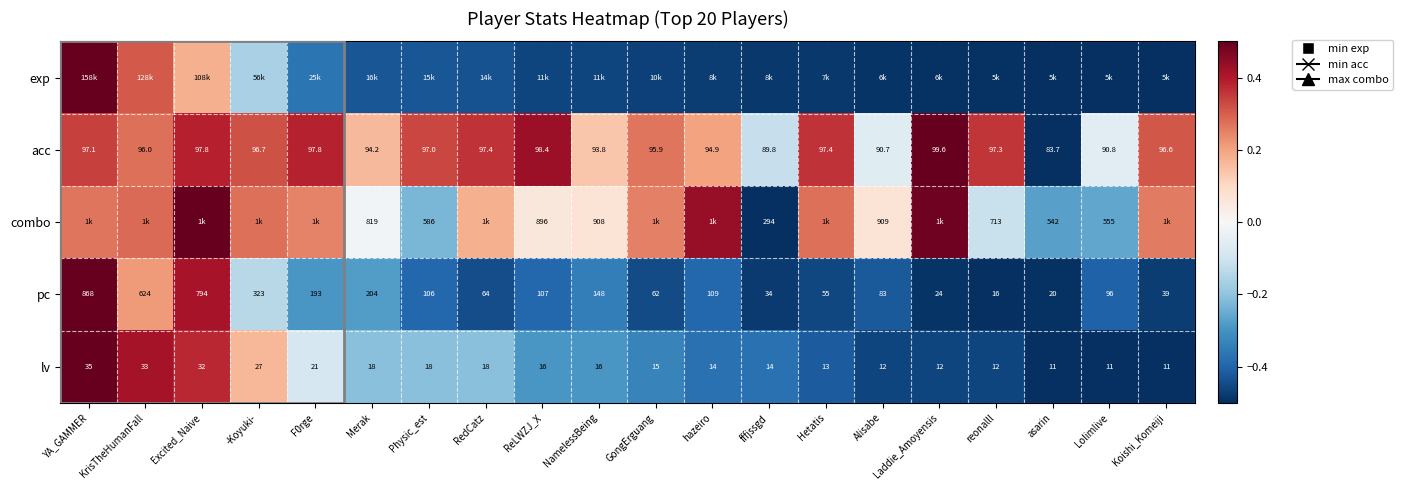

How many data points in acc are less than 96?

8